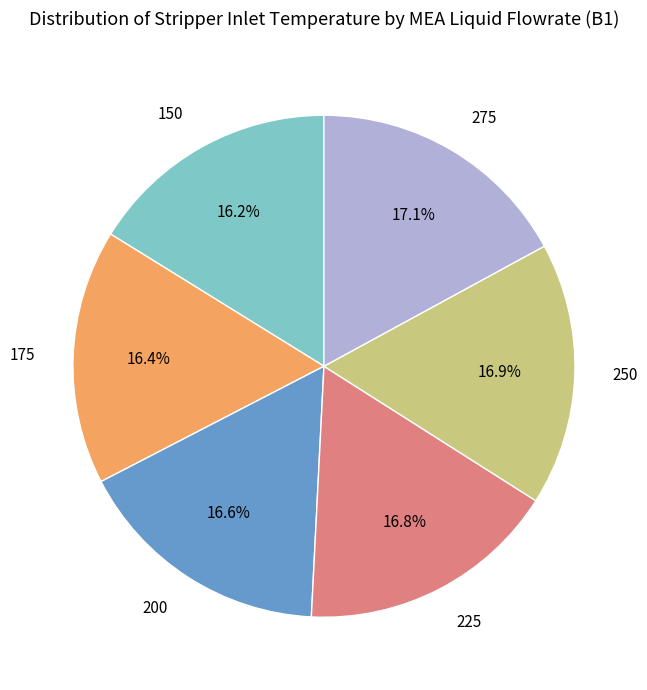

Combined, what portion of the pie is 225 and 175?

33.2%